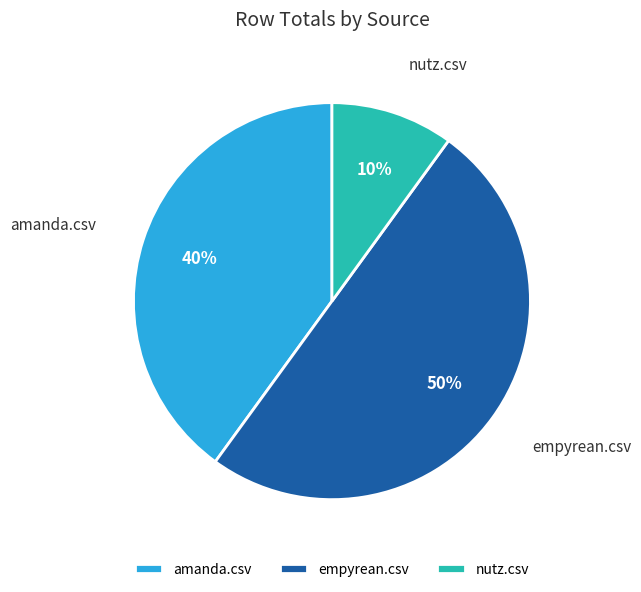

Which slice represents more than half of the pie?

empyrean.csv